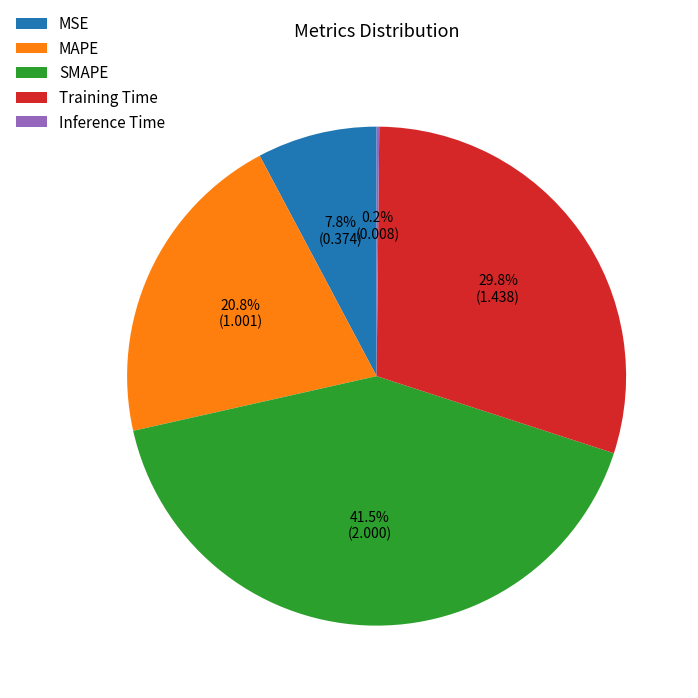

Is MAPE the majority of the pie?

No